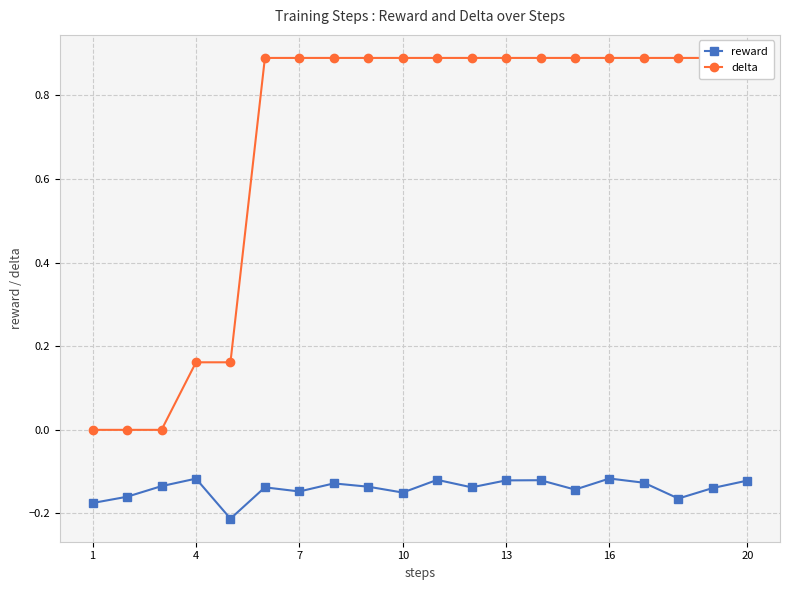

True or false: reward and delta intersect in this chart.

False